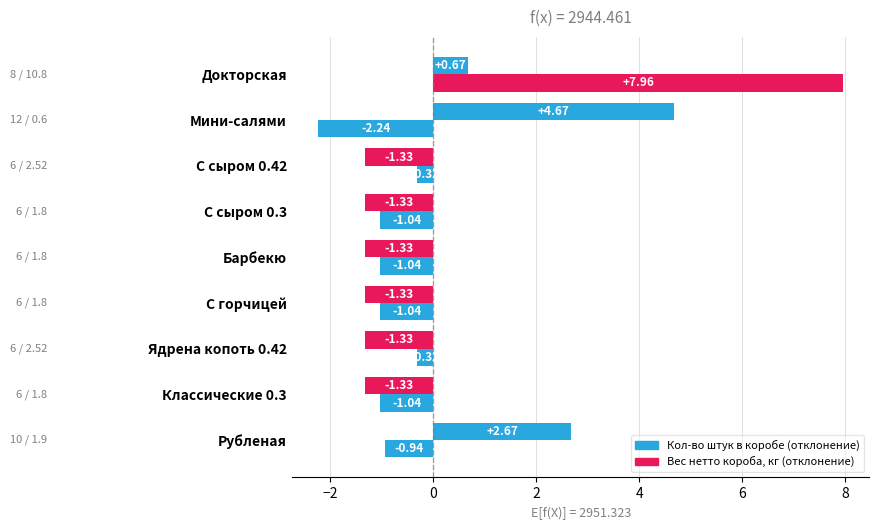

How many data points does each series have?

9